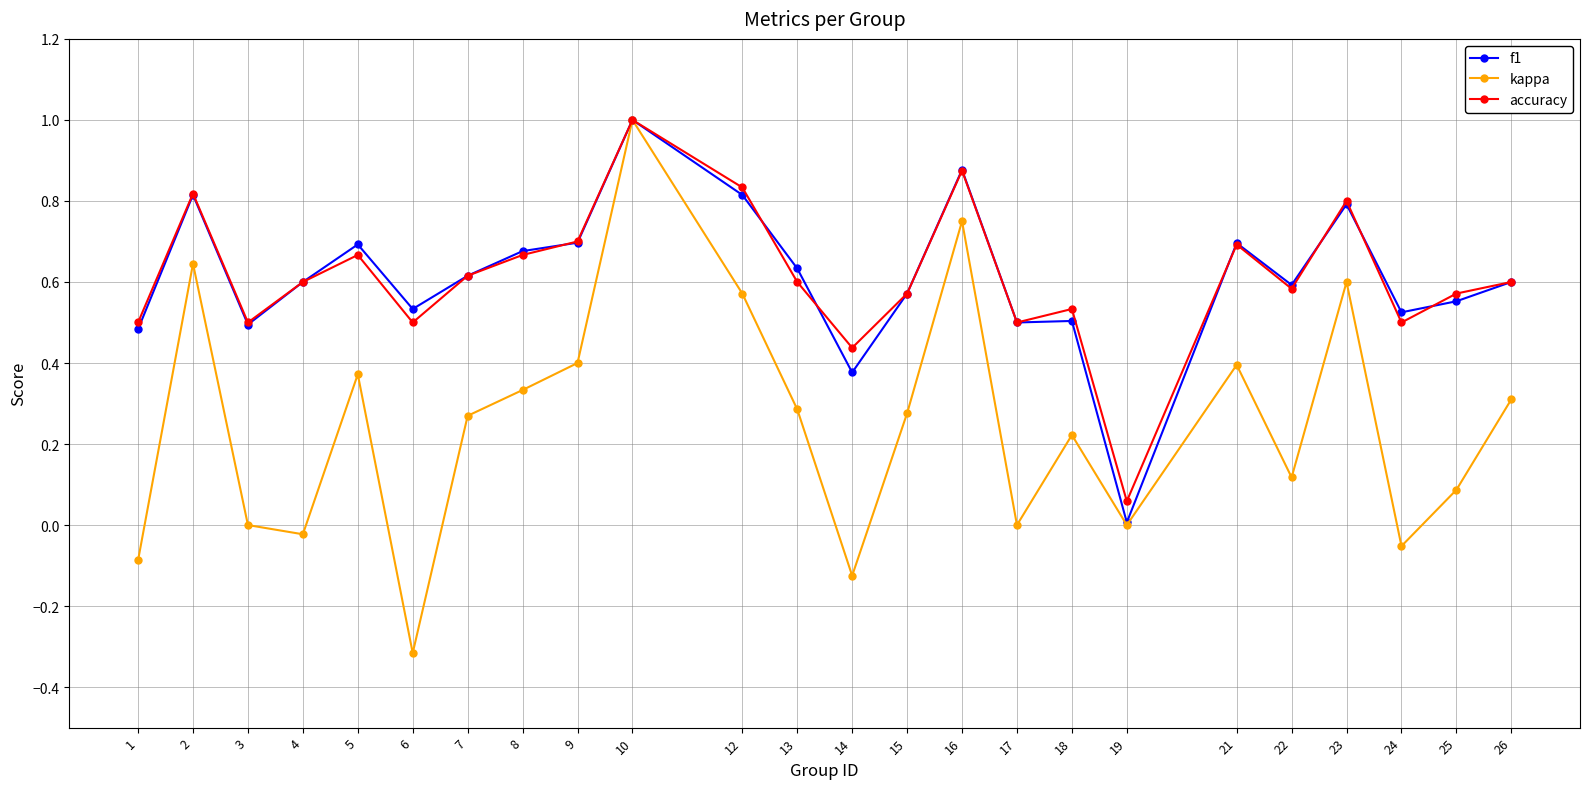

What are all the series names shown in the legend?

f1, kappa, accuracy